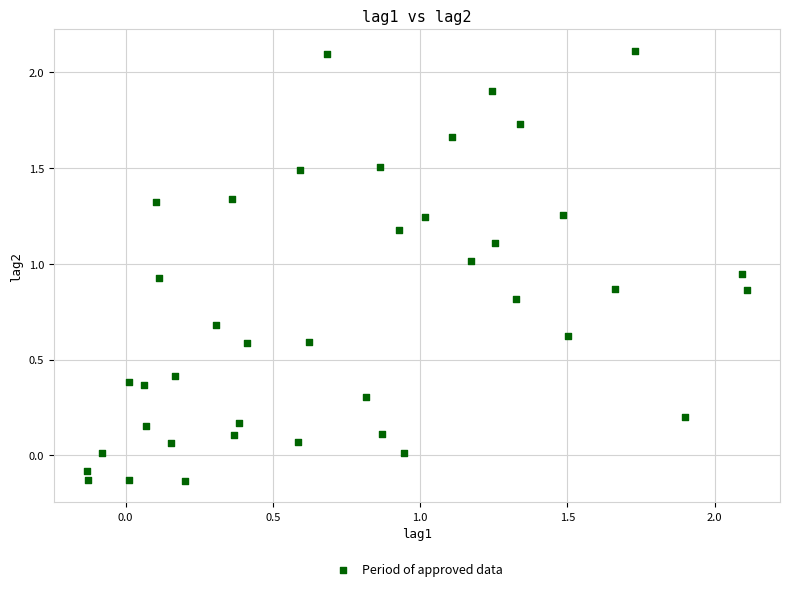

What is the range of Y values (max minus min)?

2.2